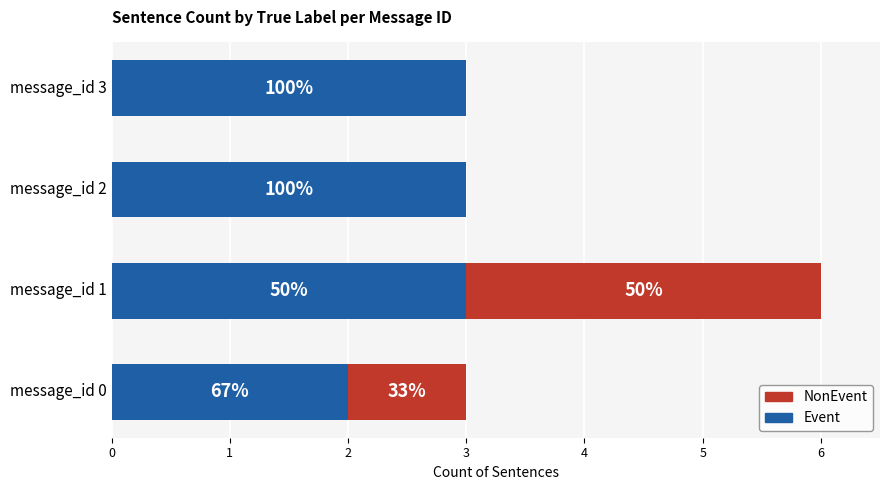

What are all the series names shown in the legend?

NonEvent, Event